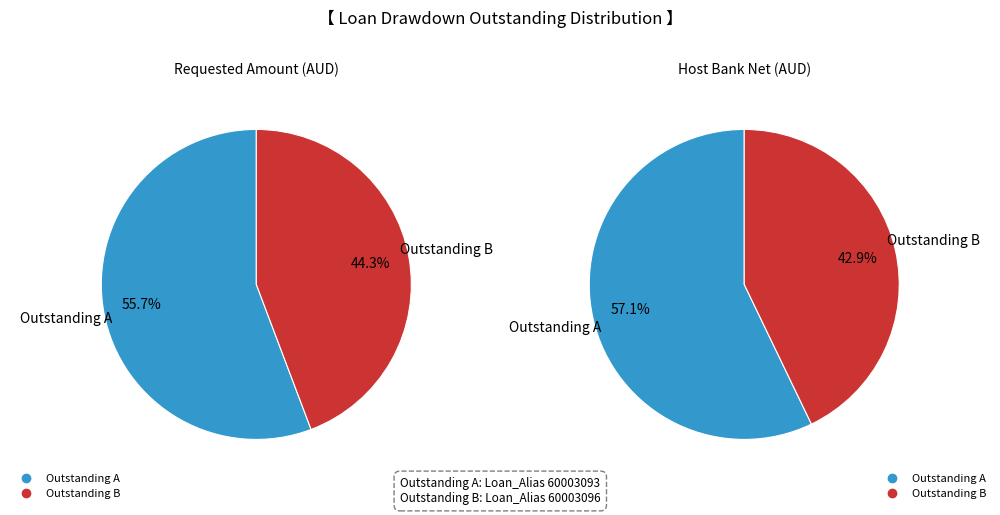

What percentage is NOT represented by 60003093?

44.3%